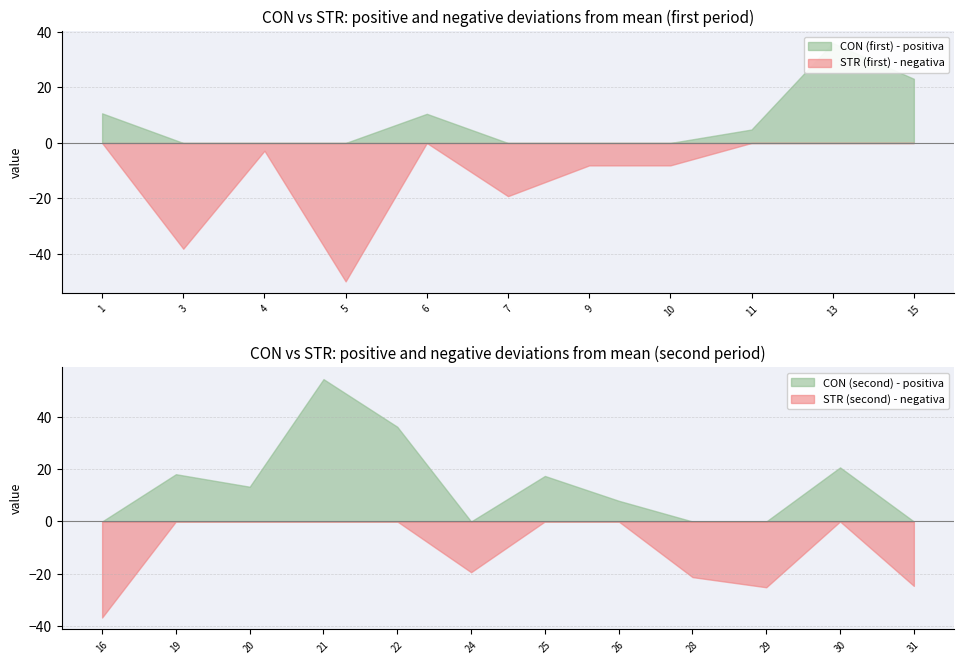

How many times do STR and CON cross each other?

13